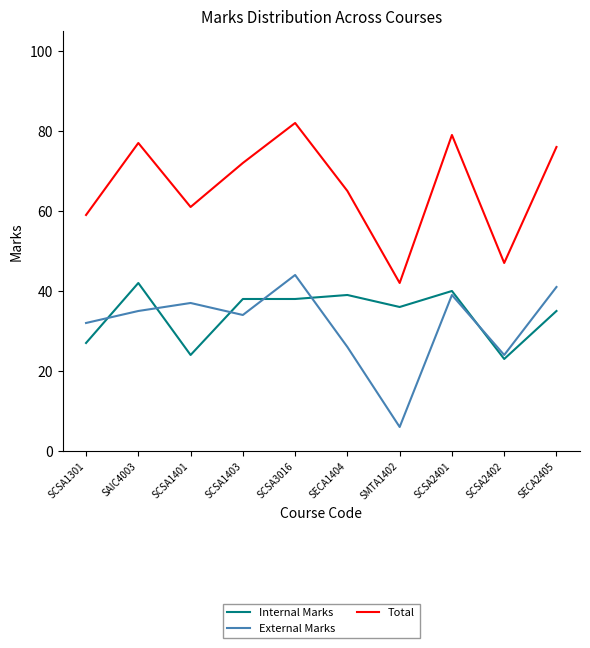

How many interior local peaks does the Total series have?

3